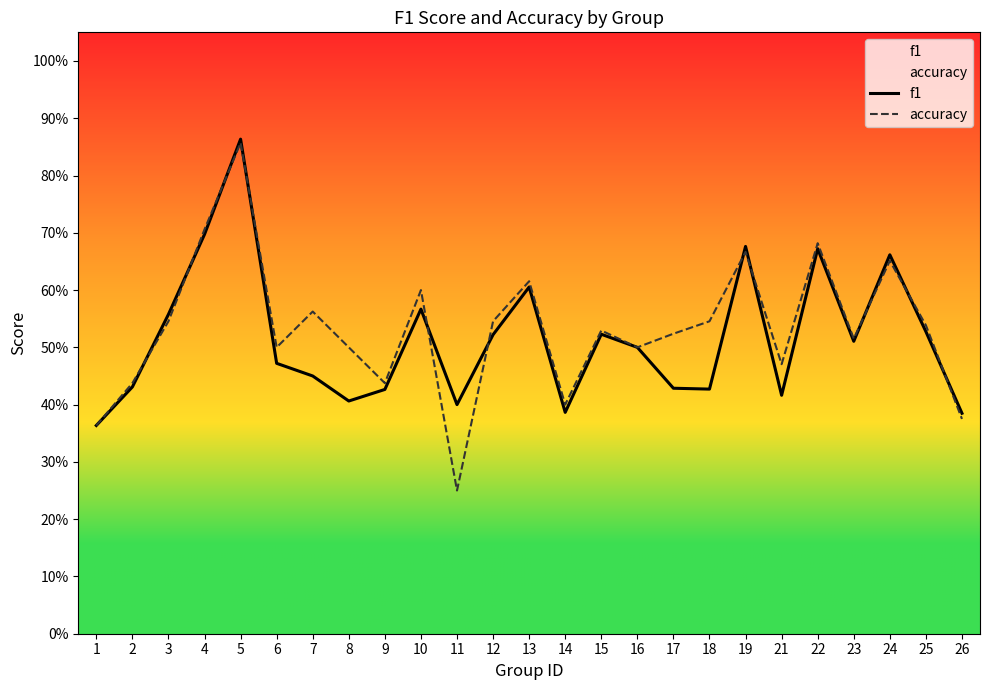

Between 6 and 22, which is larger?

22